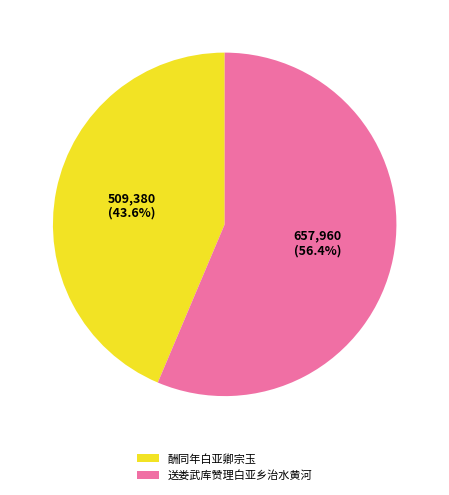

Combined, what portion of the pie is 酬同年白亚卿宗玉 and 送娄武库赞理白亚乡治水黄河?

100.0%